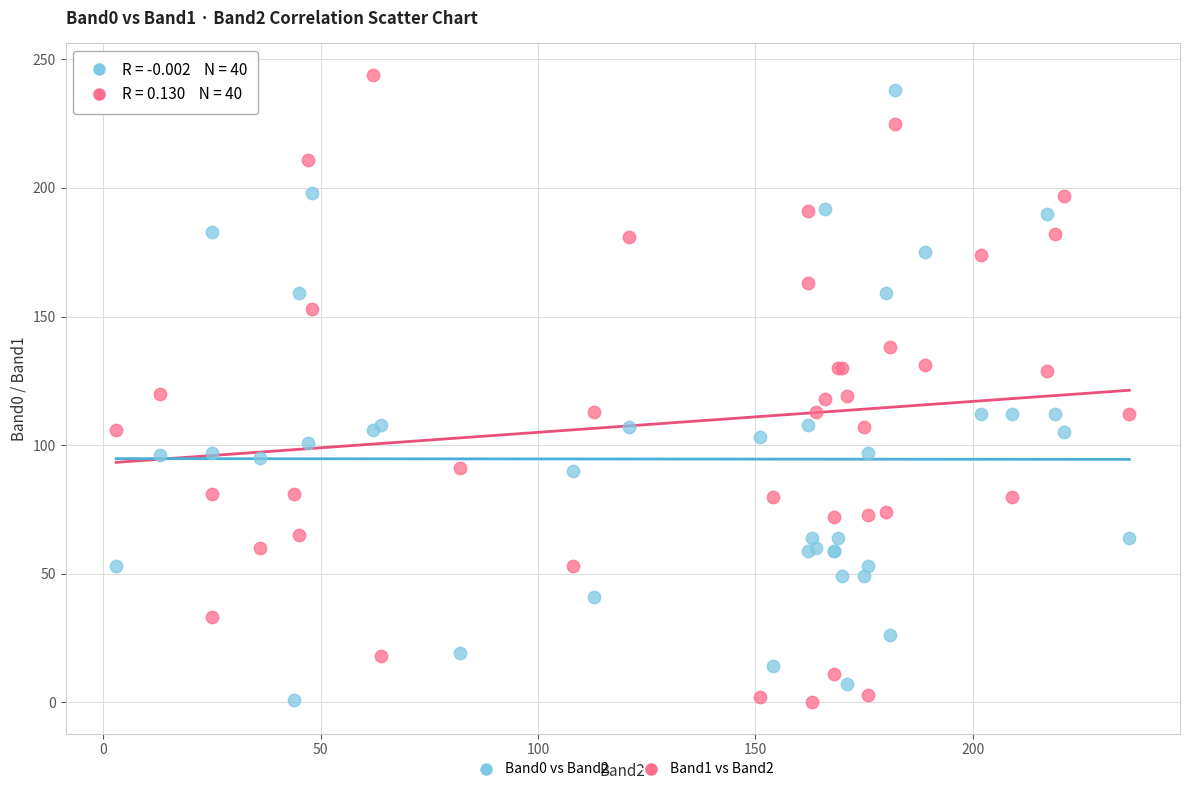

What is the X range (max minus min) for the scatter plot?

233